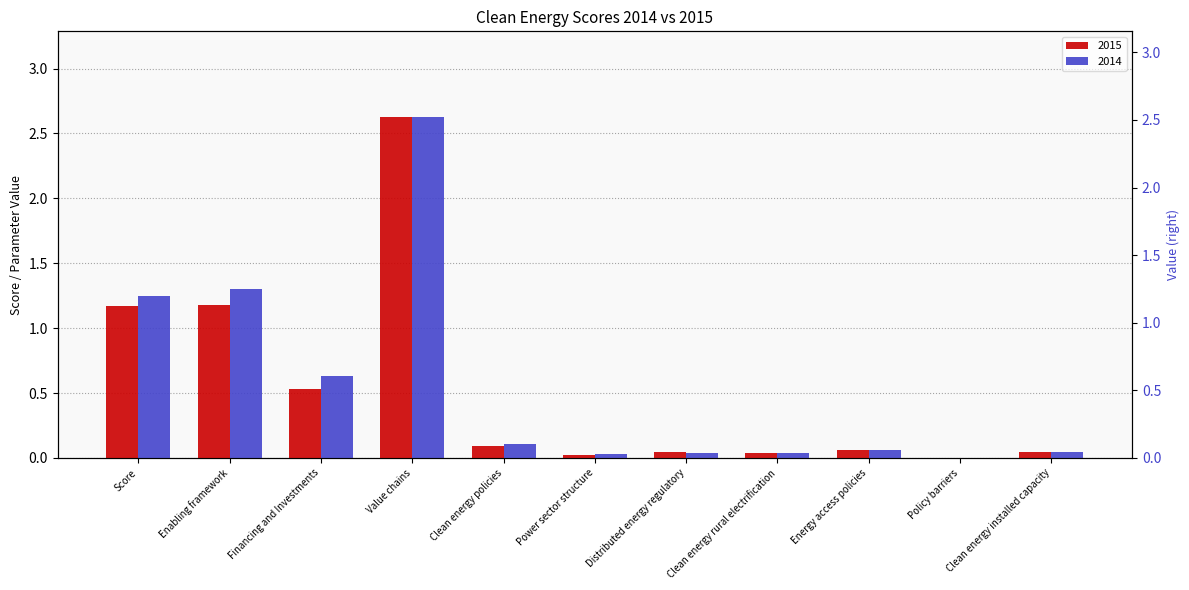

List the series in order of their overall mean, lowest first.

2015, 2014